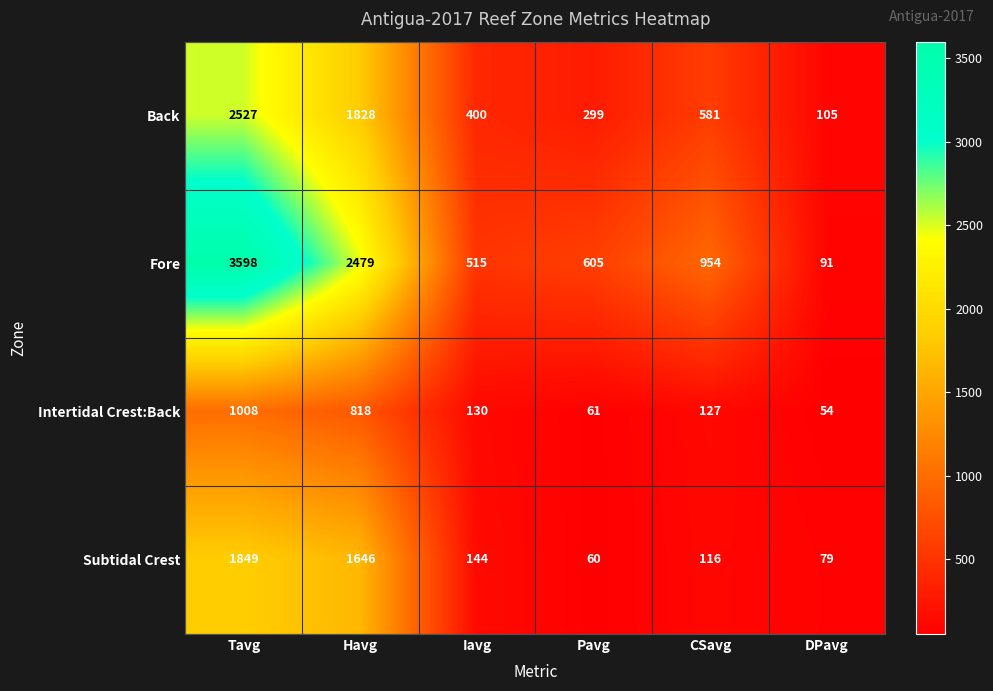

Which series has the largest range (max minus min)?

Fore